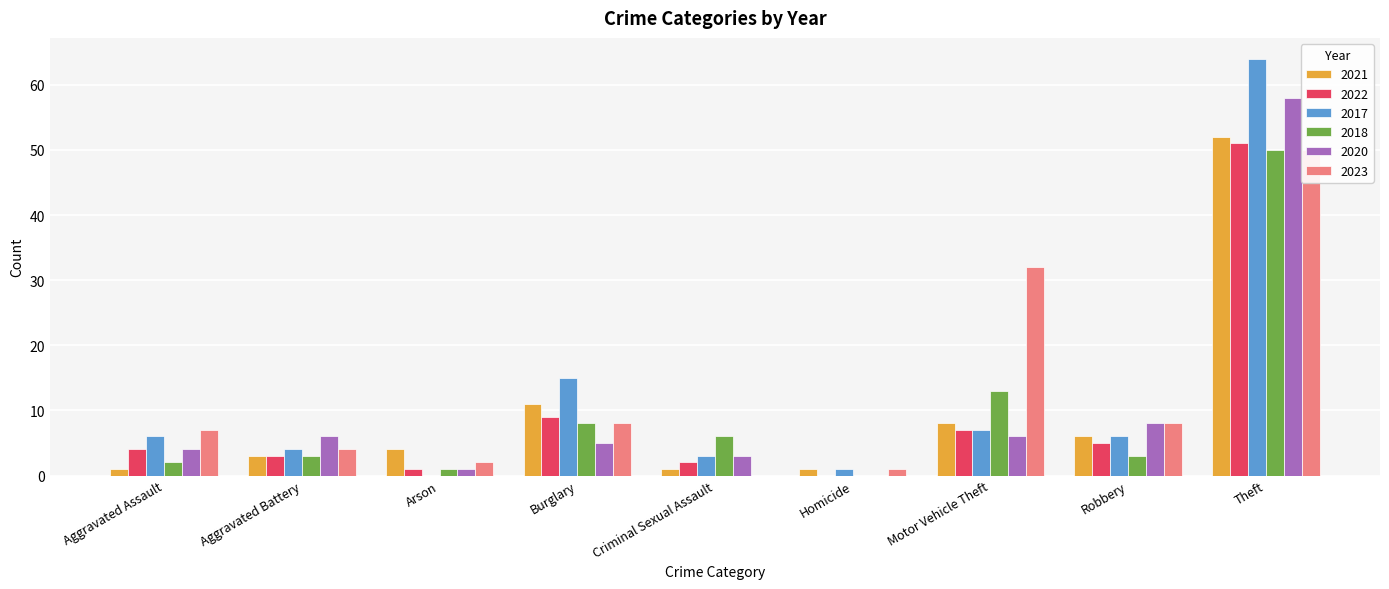

At which category is the sum across all series the highest?

Theft